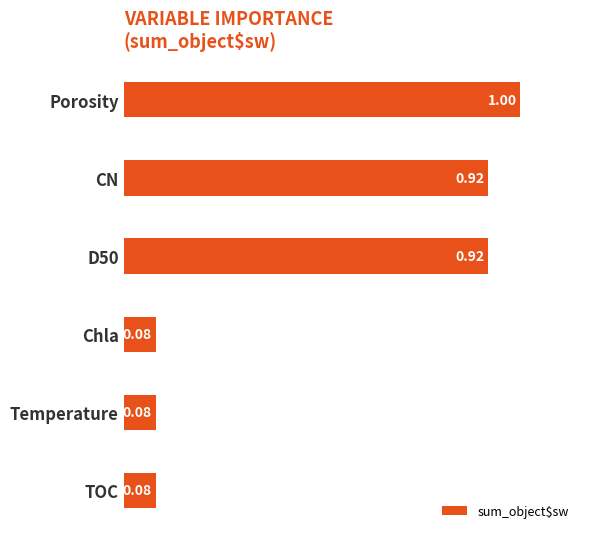

How many bars are there in total?

6